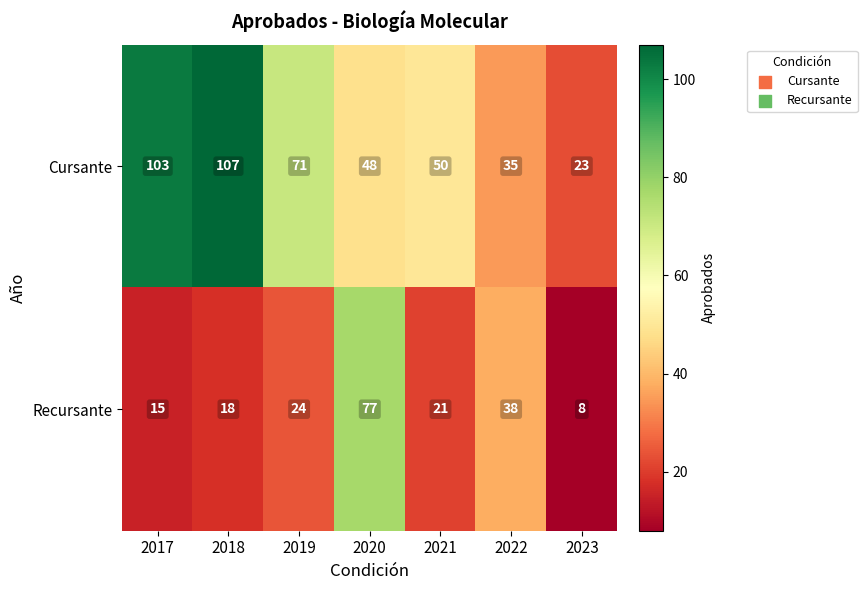

What is the sum of the Recursante values at 2021 and 2017?

36